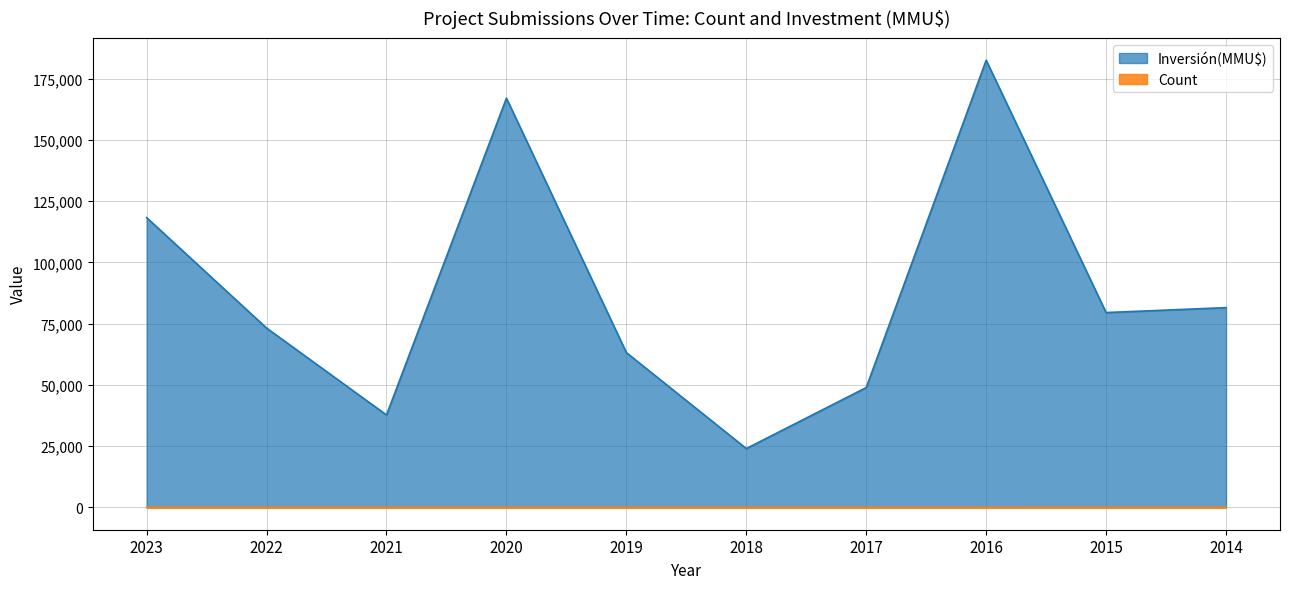

Which series has the widest spread of values?

Inversión(MMU$)